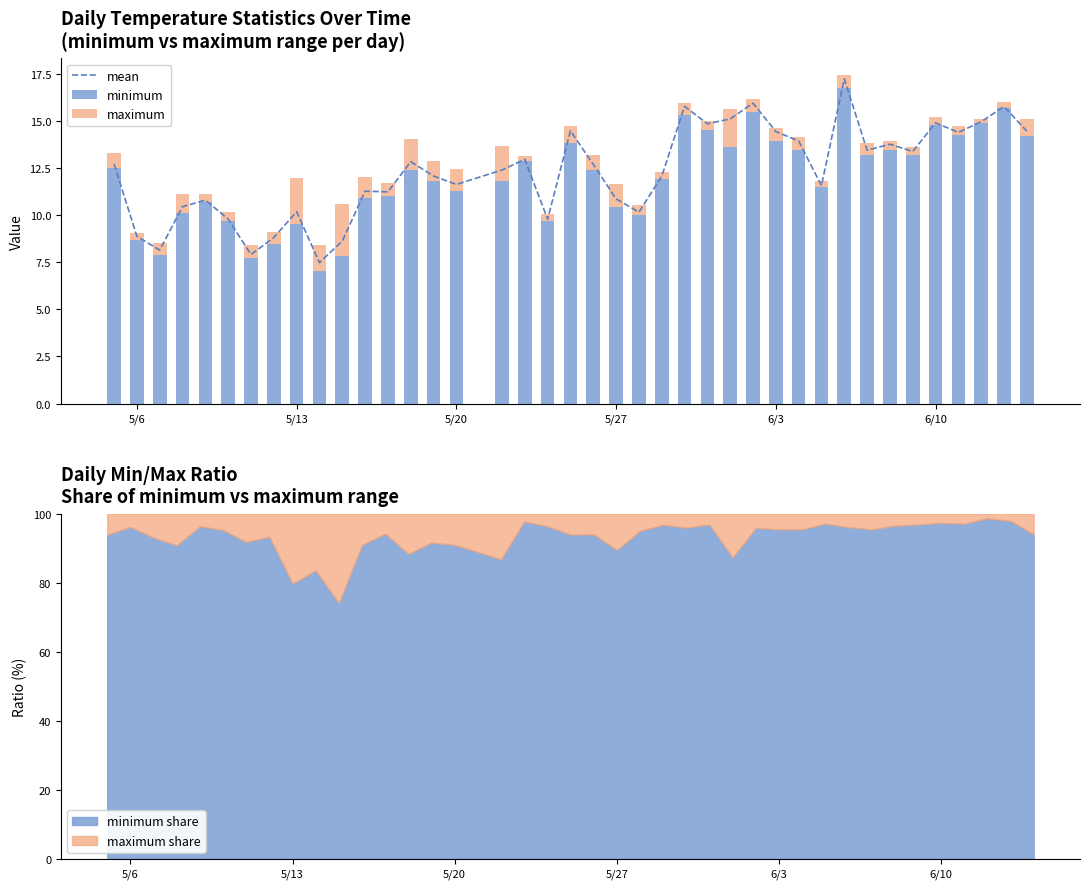

Reading left to right, extract all data points from this chart.

mean: 12.7	8.9	8.2	10.5	10.8	9.8	7.9	8.8	10.2	7.5	8.6	11.3	11.3	12.9	12.1	11.6	12.4	13.0	9.8	14.5	12.7	10.9	10.2	12.1	15.8	14.9	15.1	16.0	14.5	14.0	11.6	17.3	13.5	13.8	13.4	14.9	14.4	15.0	15.8	14.5
minimum: 12.5	8.7	7.9	10.1	10.7	9.7	7.7	8.5	9.5	7.0	7.9	10.9	11.0	12.4	11.8	11.3	11.8	12.9	9.7	13.9	12.4	10.4	10.0	11.9	15.3	14.5	13.7	15.5	14.0	13.5	11.5	16.8	13.2	13.5	13.2	14.8	14.3	14.9	15.7	14.2
maximum: 0.8	0.4	0.6	1.0	0.4	0.5	0.7	0.6	2.4	1.4	2.8	1.1	0.7	1.6	1.1	1.1	1.8	0.3	0.4	0.9	0.8	1.2	0.5	0.4	0.7	0.5	2.0	0.7	0.7	0.7	0.3	0.7	0.6	0.5	0.4	0.4	0.4	0.2	0.3	0.9